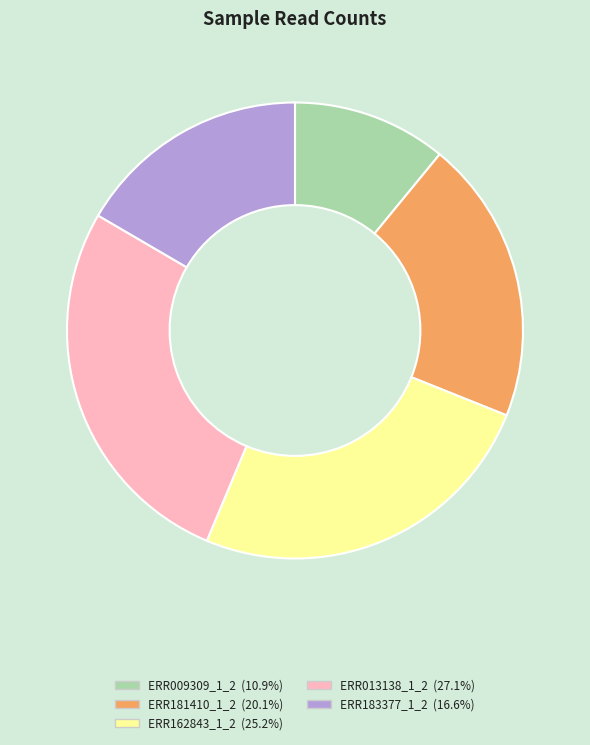

Combined, do ERR009309_1_2 and ERR162843_1_2 account for over 50%?

No